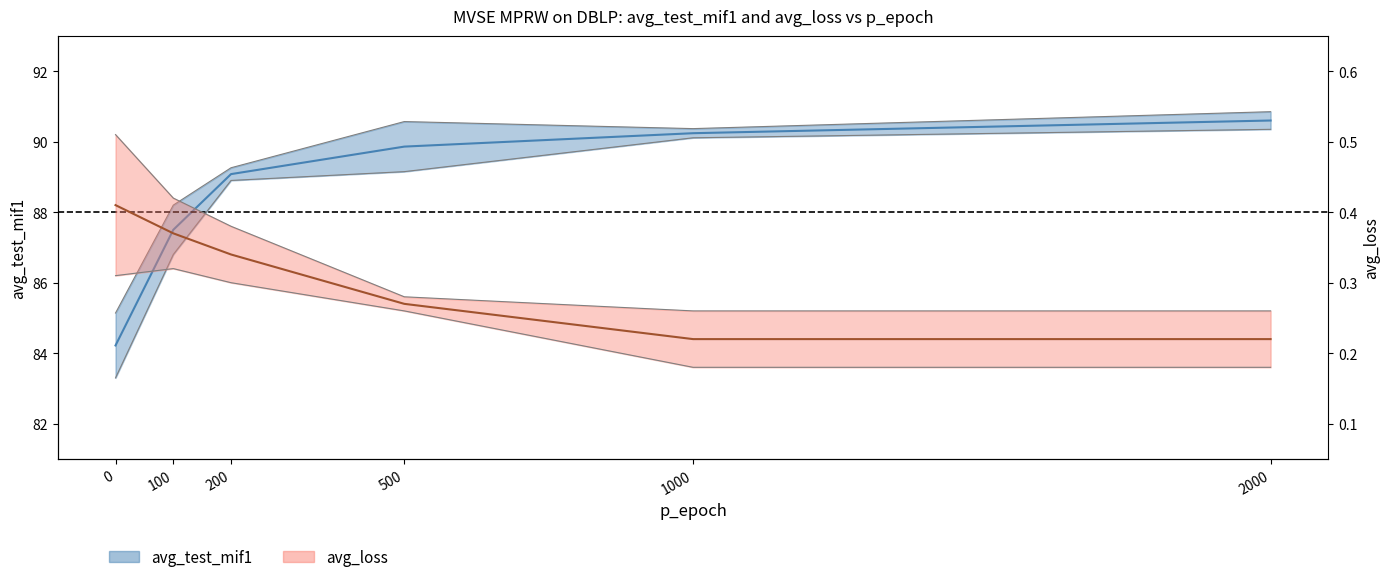

What is the minimum value shown in the chart?

0.2